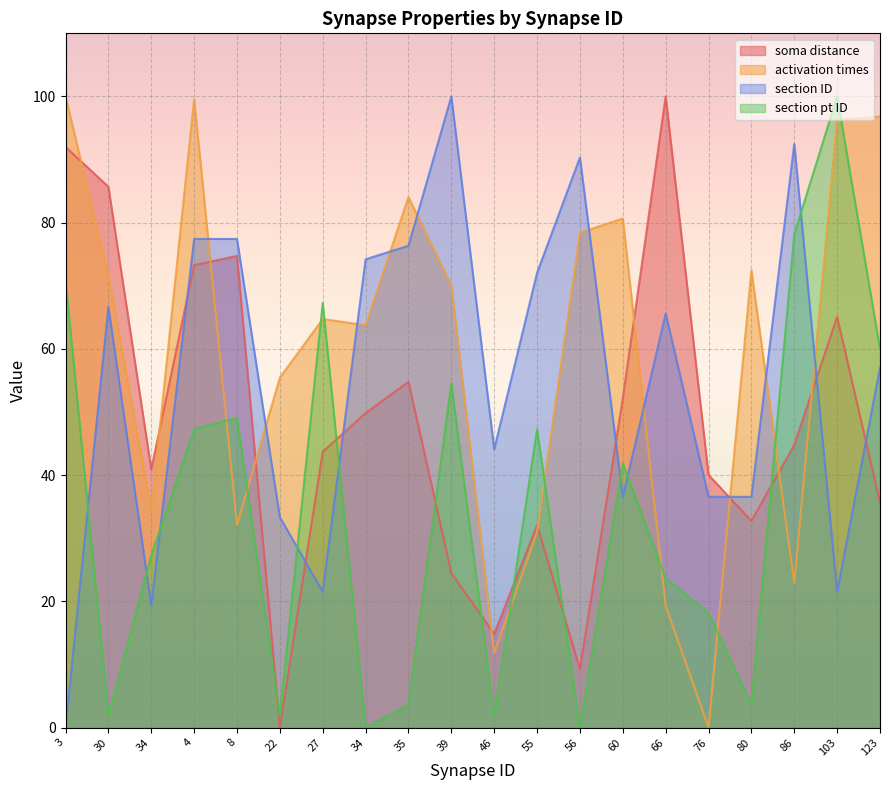

The section pt ID series shows 0.4 at 30. True or false?

False